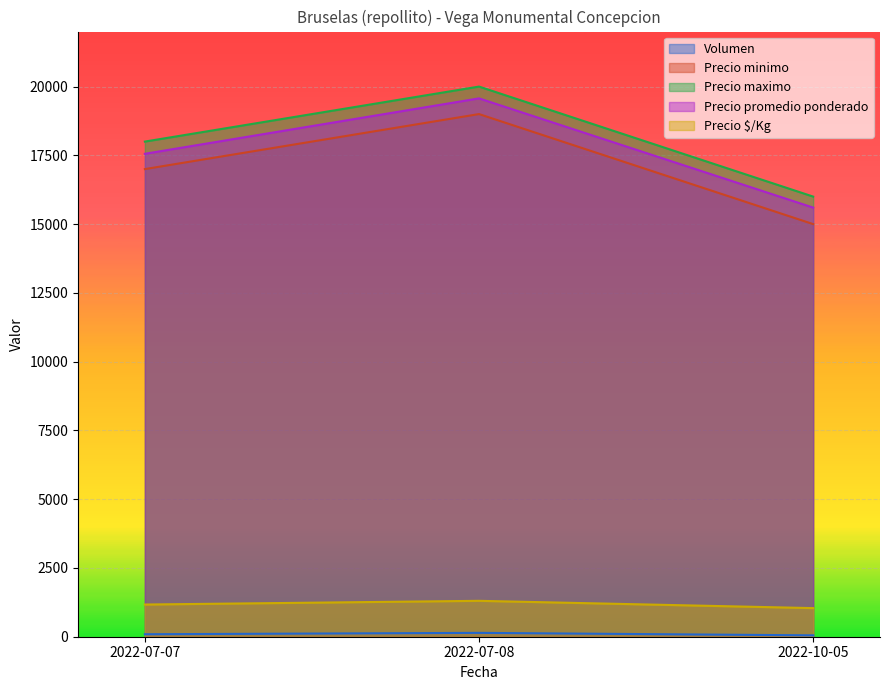

What is the difference between the highest and lowest values at 2022-07-07?

17910